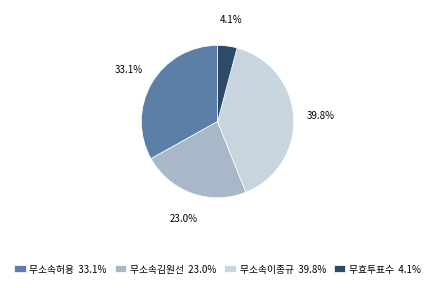

Is it true that 무소속허용 is 33% of the pie?

True